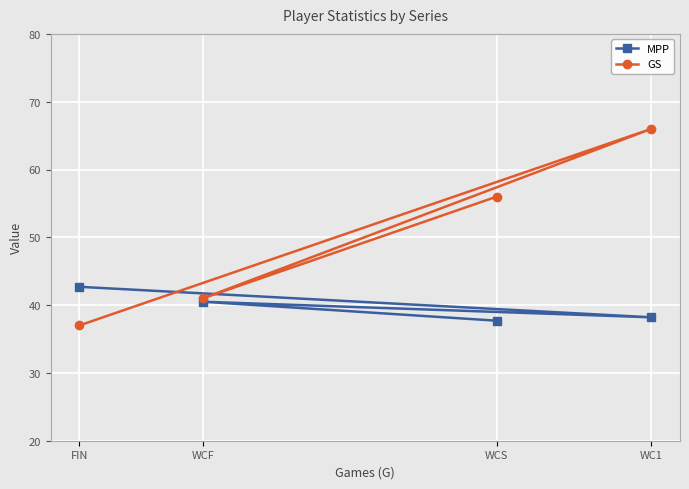

What are all the series names shown in the legend?

MPP, GS